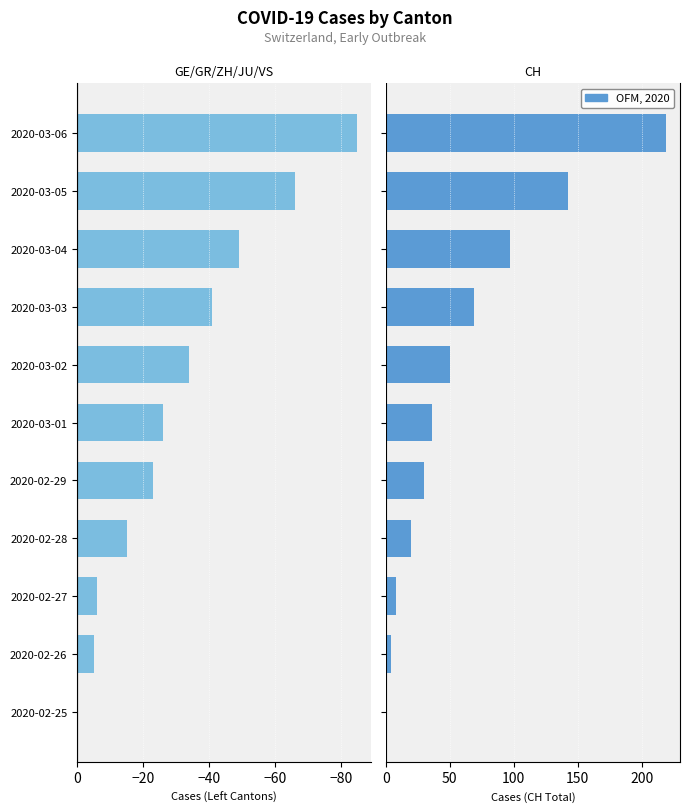

What is the spread (max minus min) of values at 2020-03-01?

62